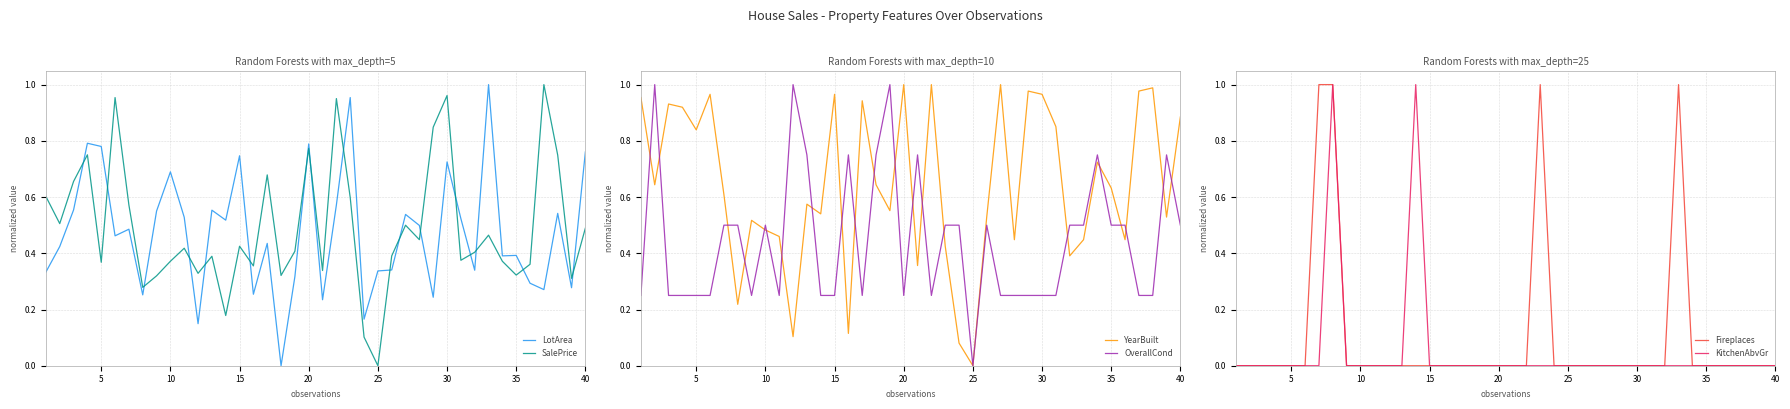

Does the chart display data point markers on the line(s)?

No